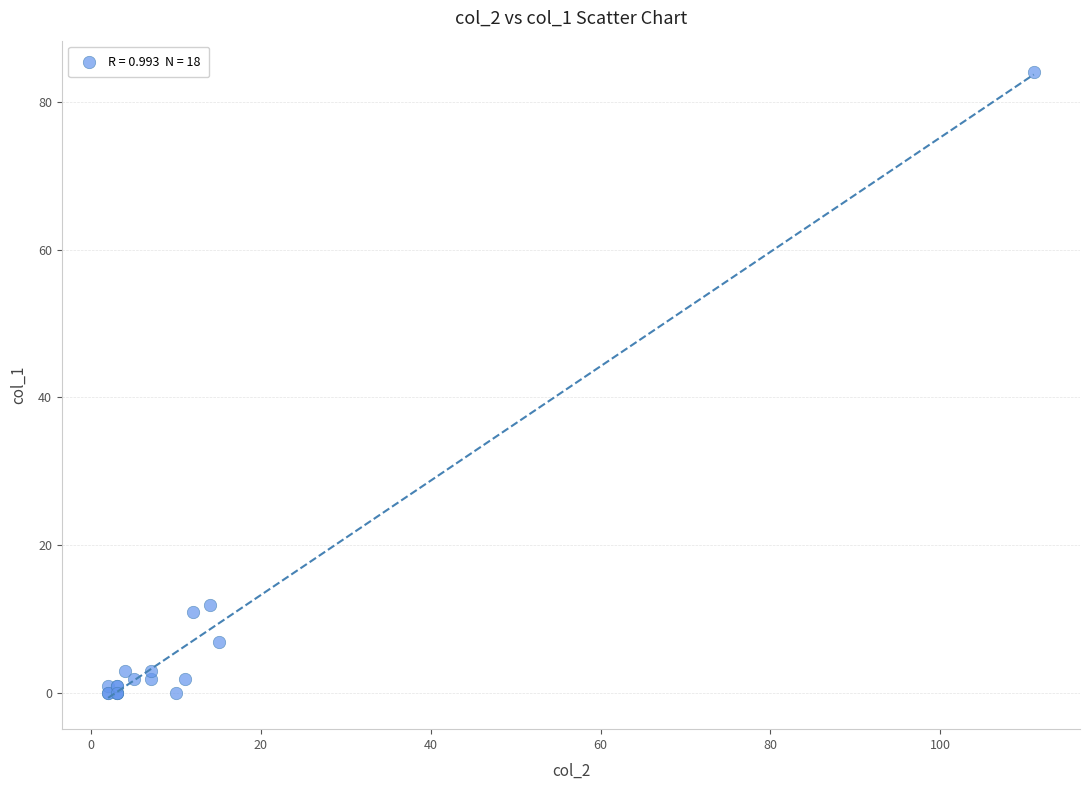

What Y value in the scatter plot is closest to 42?

12